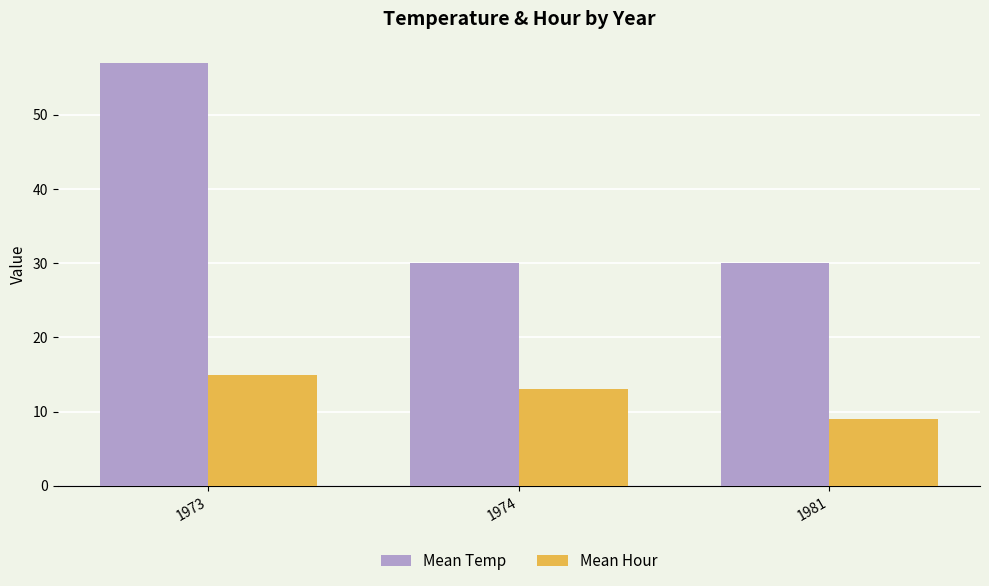

At which category is the sum across all series the highest?

1973